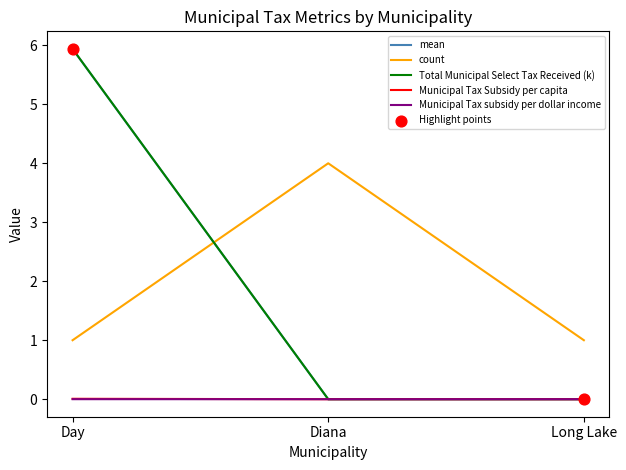

What is the maximum value shown in the chart?

5.9